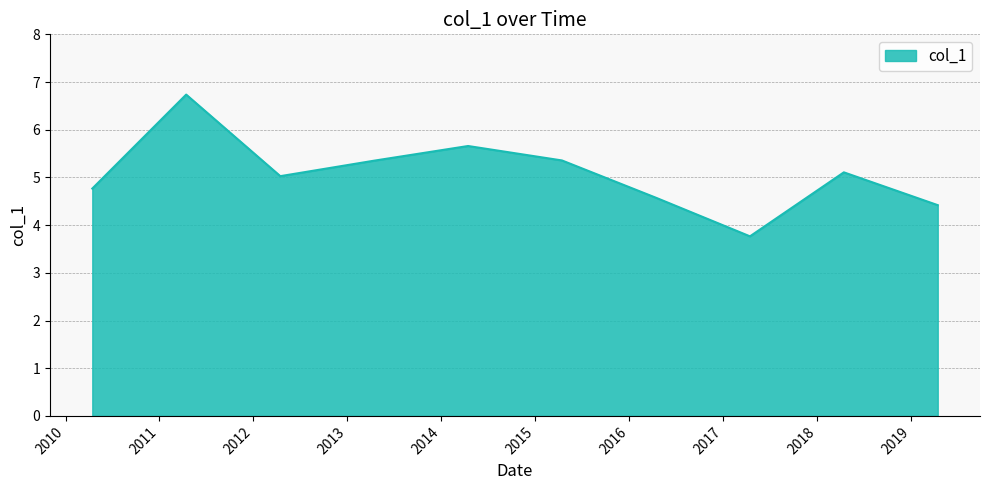

What is the difference between the maximum and minimum values?

3.0